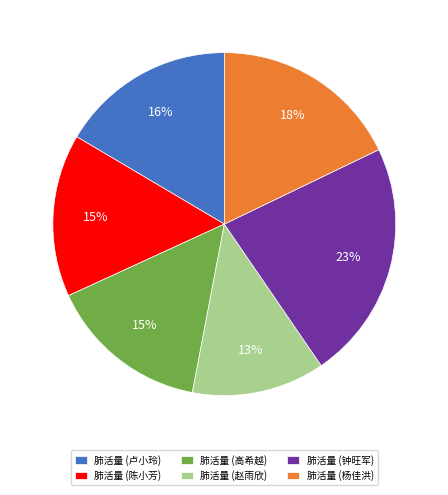

Approximately how many times larger is the value at 肺活量 (钟旺军) compared to 肺活量 (卢小玲)?

1.4